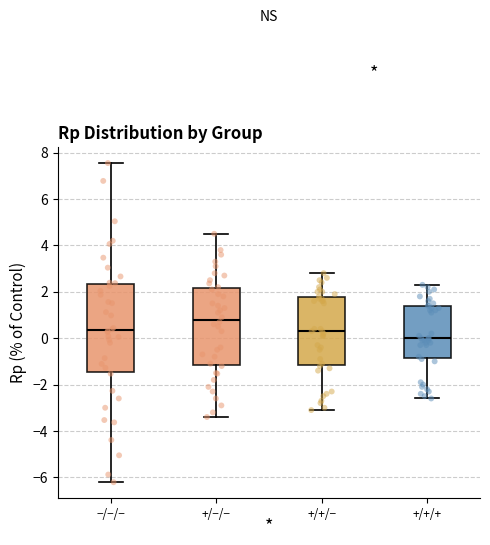

Which box has the lowest median line?

+/+/+